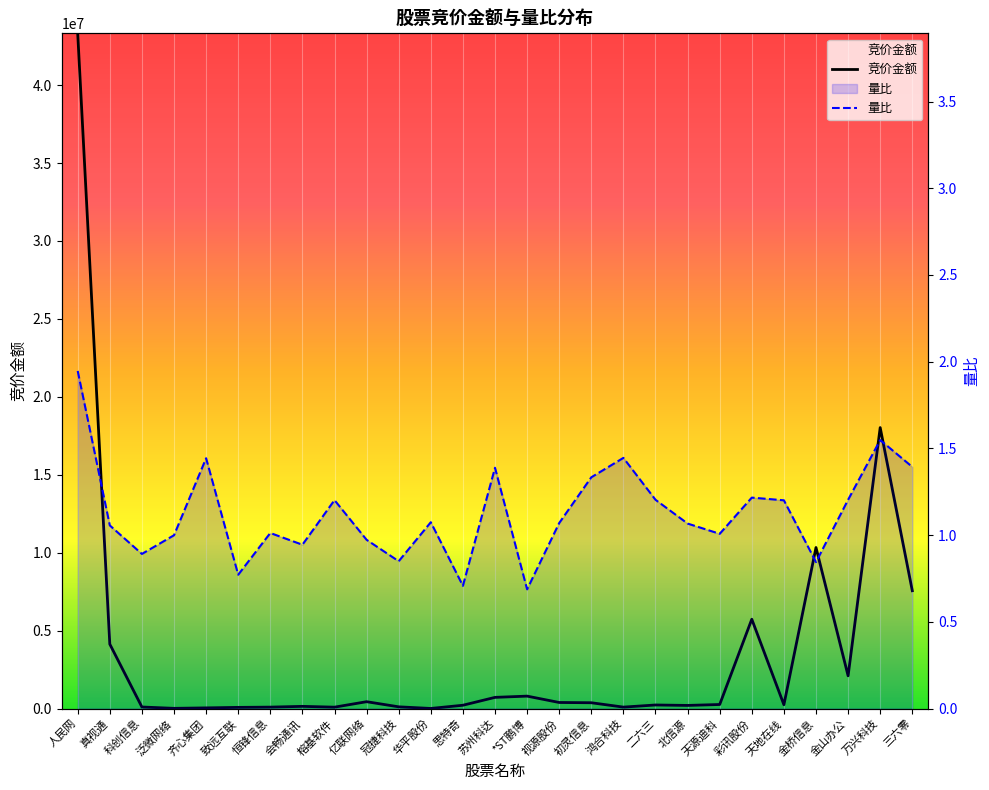

What is the sum of all 量比 values?

30.5